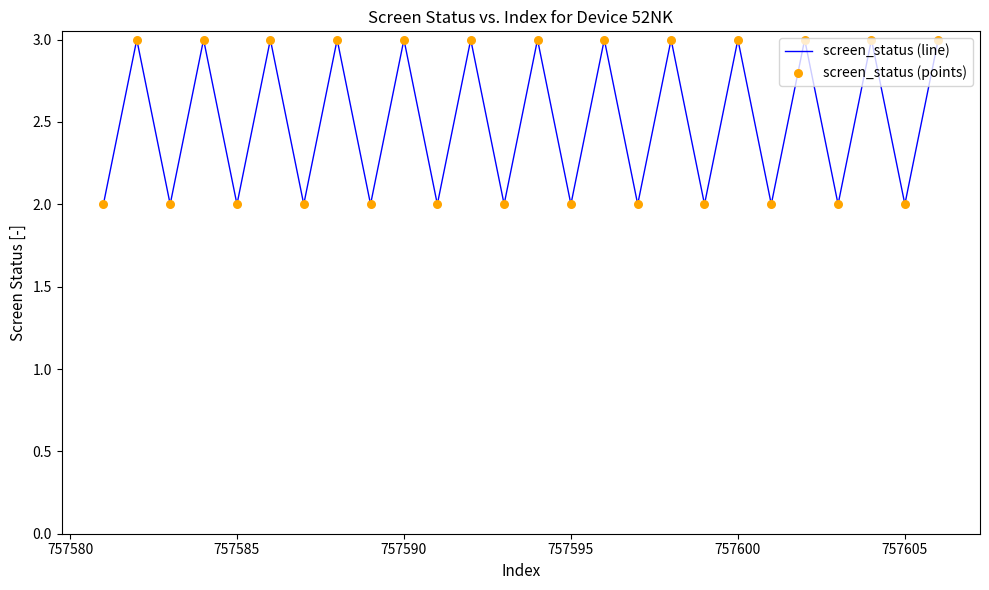

What is the maximum value shown in the chart?

3